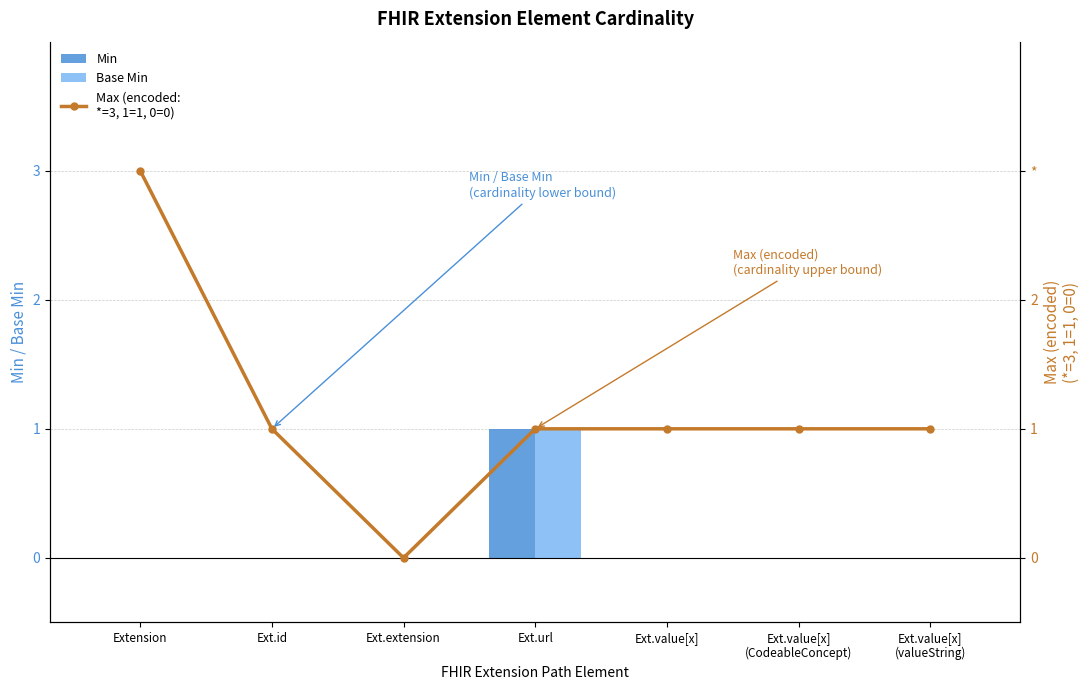

List the labels in order of Max (encoded:
*=3, 1=1, 0=0) value, largest first.

Extension, Ext.id, Ext.url, Ext.value[x], Ext.value[x]
(CodeableConcept), Ext.value[x]
(valueString), Ext.extension